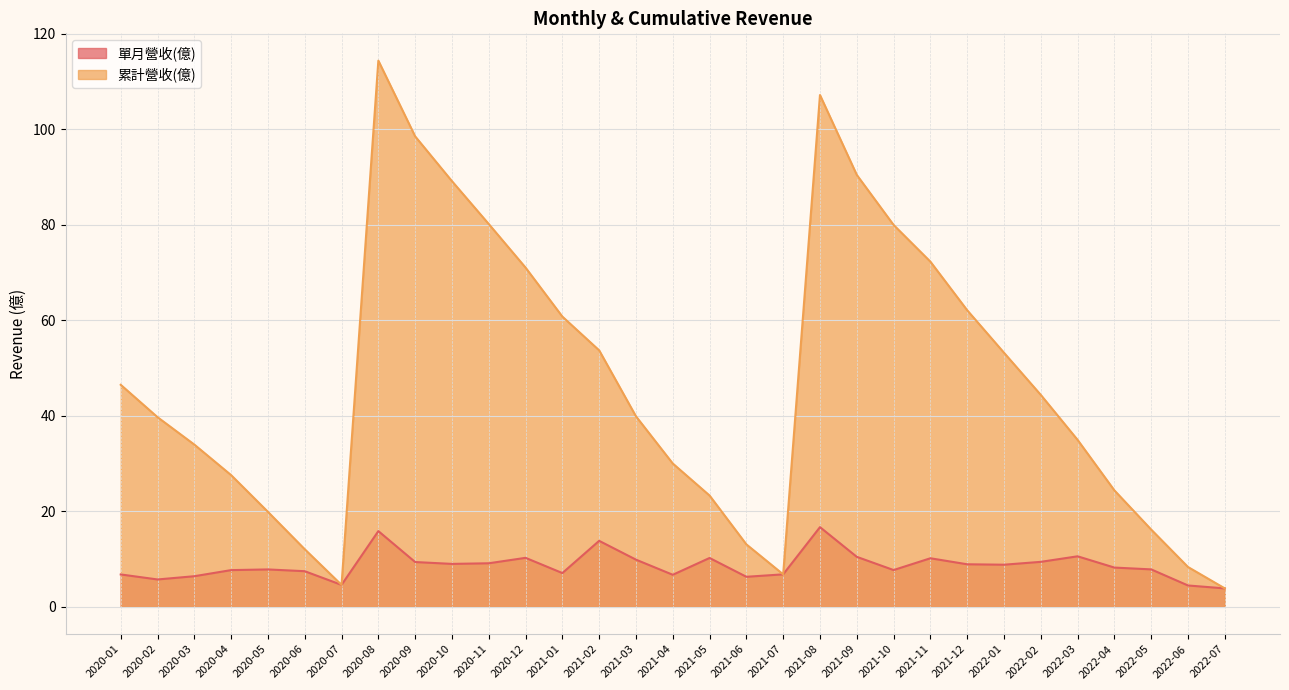

What is the value of the 累計營收(億) point at the 14th from the left?

53.7